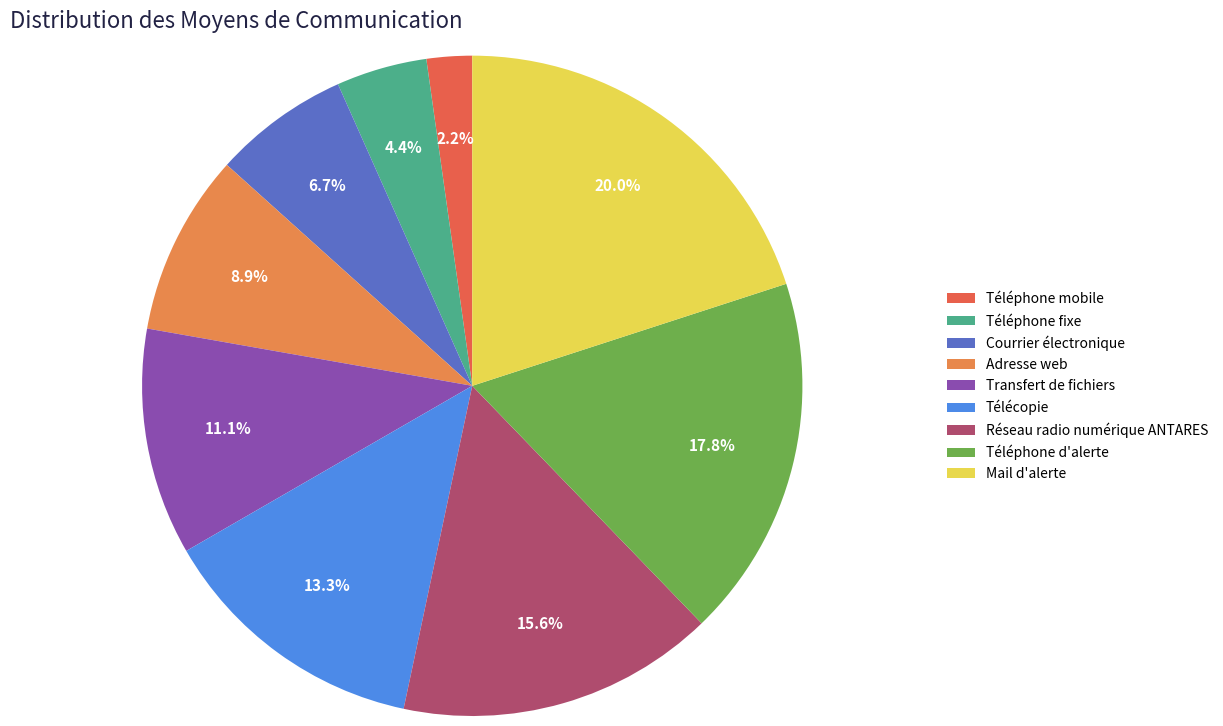

What percentage is the Réseau radio numérique ANTARES slice, to the nearest percent?

16%